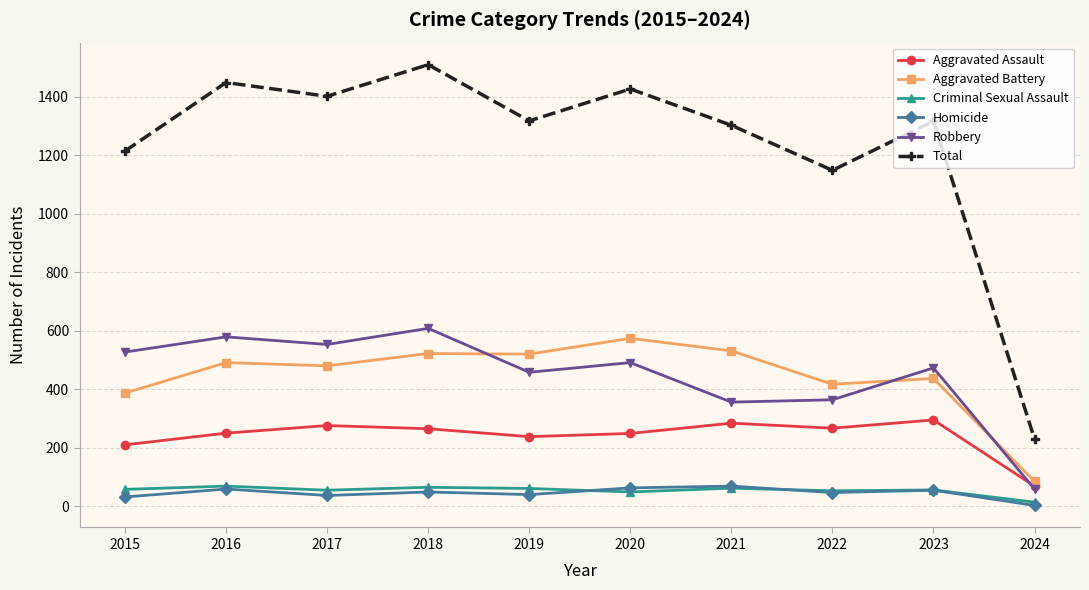

In Total, how many points are lower than both neighbors (excluding endpoints)?

3